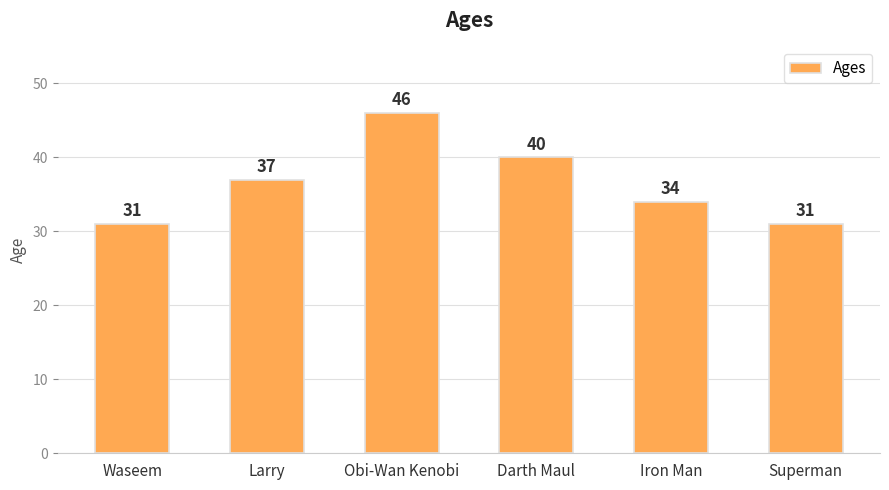

Is it true that the value at Darth Maul is 40?

True